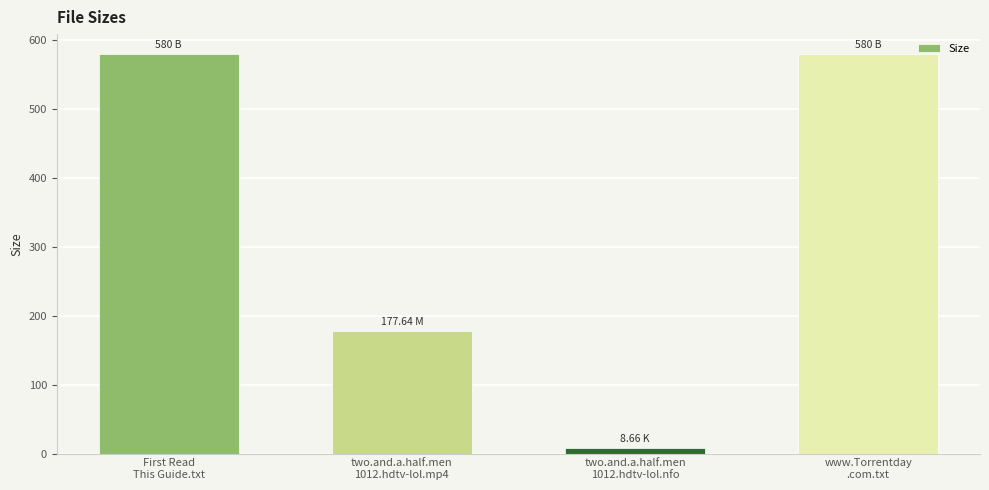

What is the smallest value displayed?

8.7